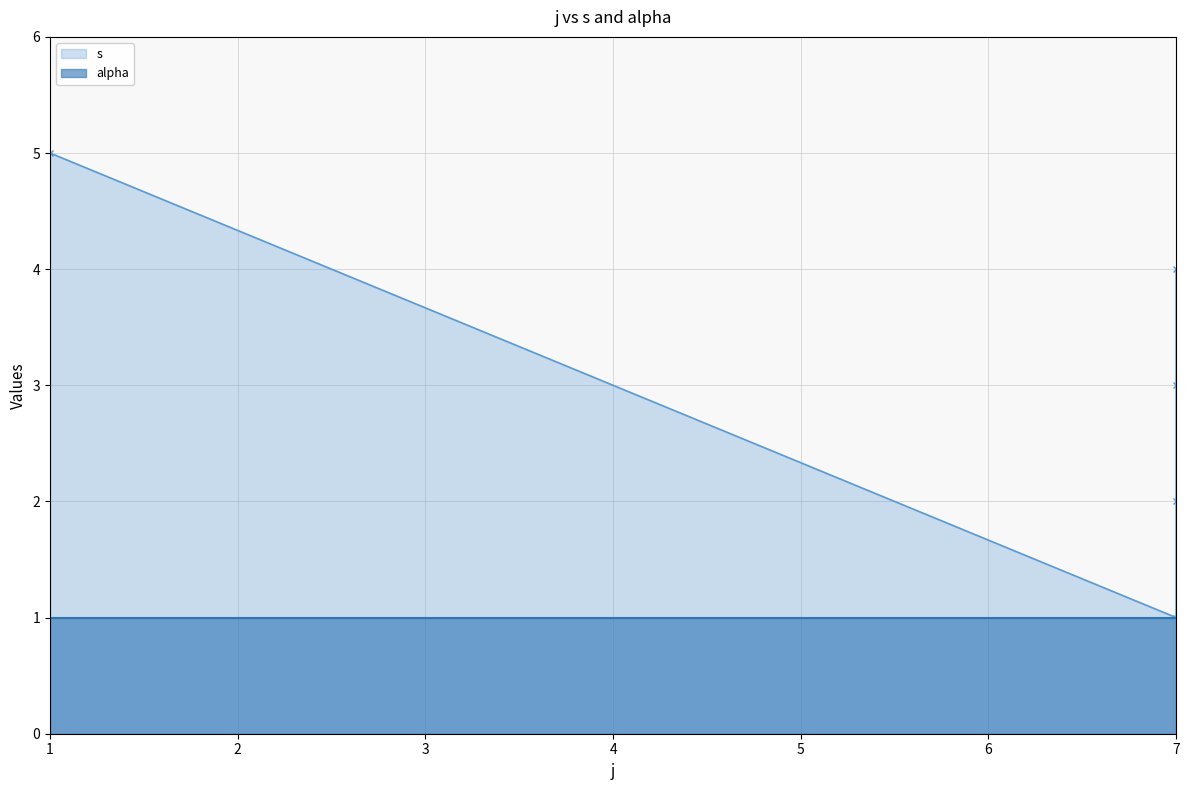

How many values are between 2 and 4?

3